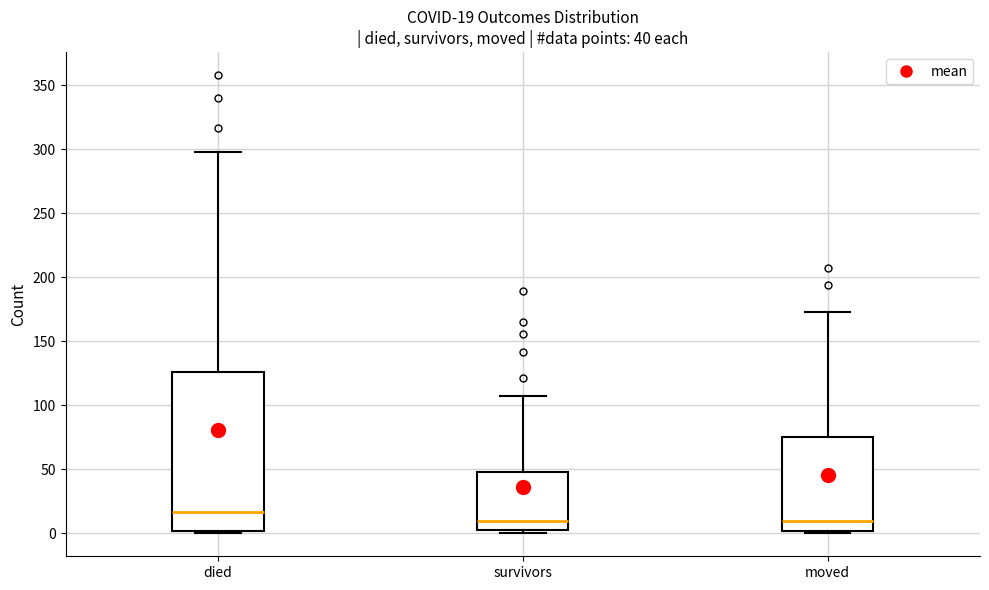

Which box has the highest median line?

died